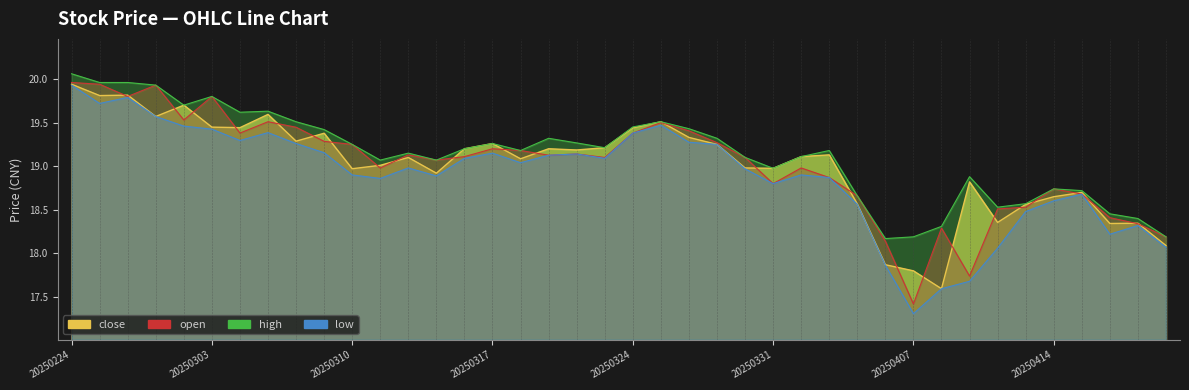

Read the low value at 20250401.

18.9